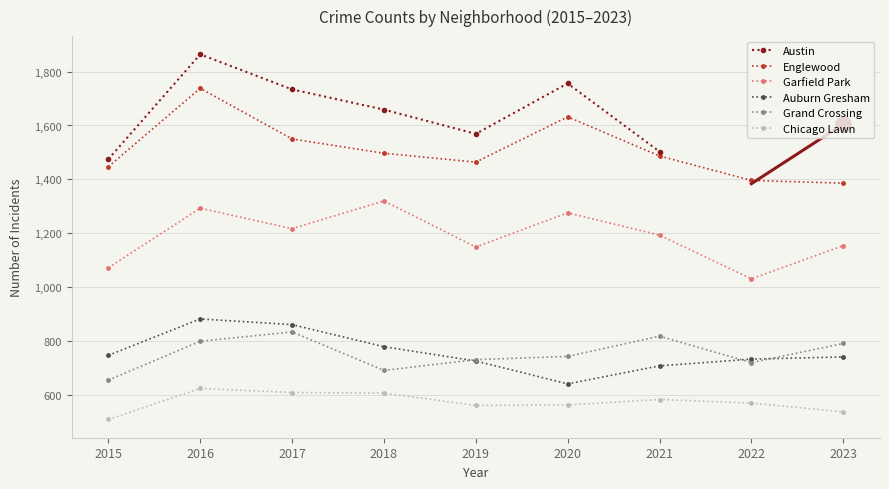

Which category has the lowest value in the Auburn Gresham series?

2020